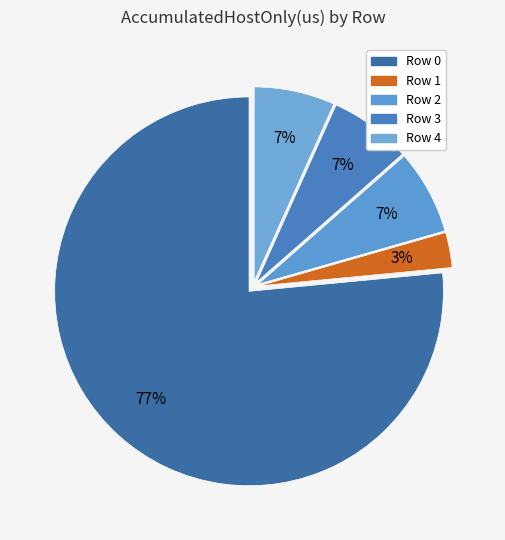

Is there a majority slice in this chart?

Yes